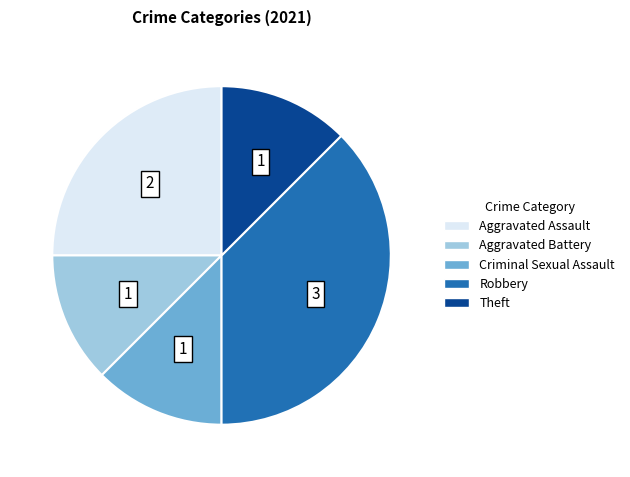

Is there a majority slice in this chart?

No